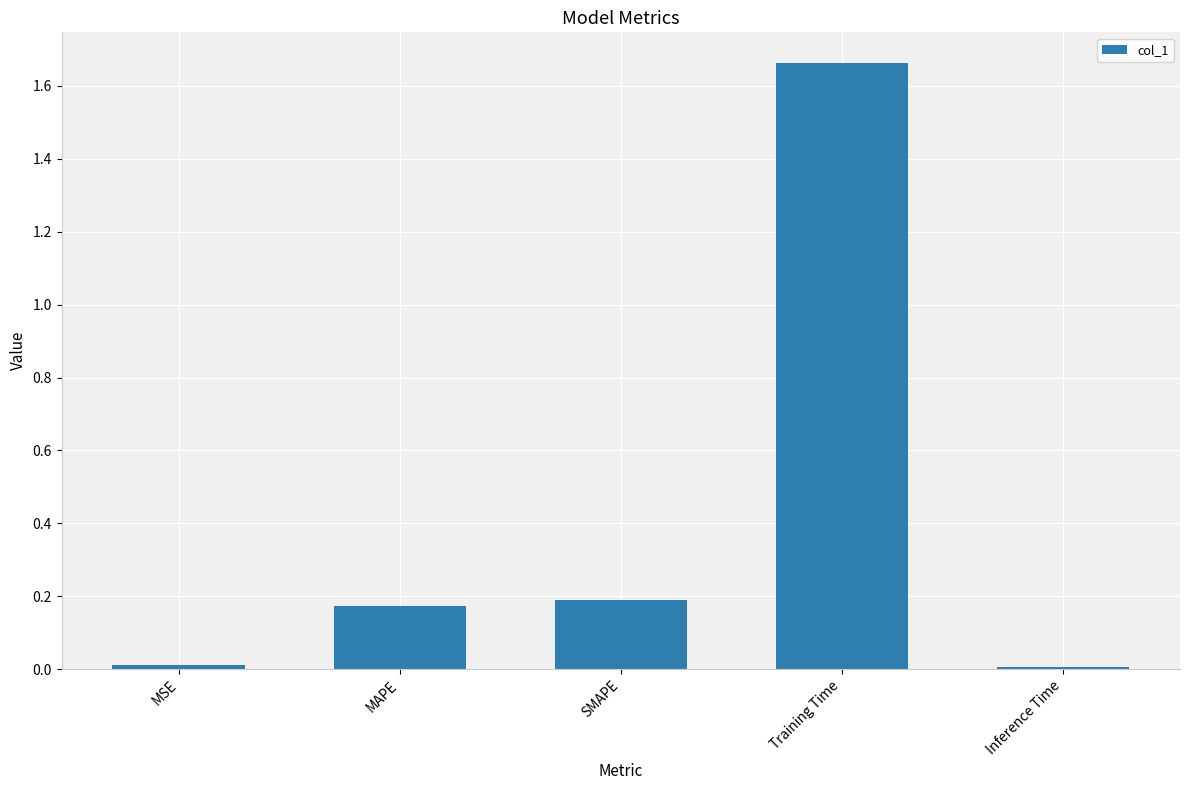

What is the average value?

0.4